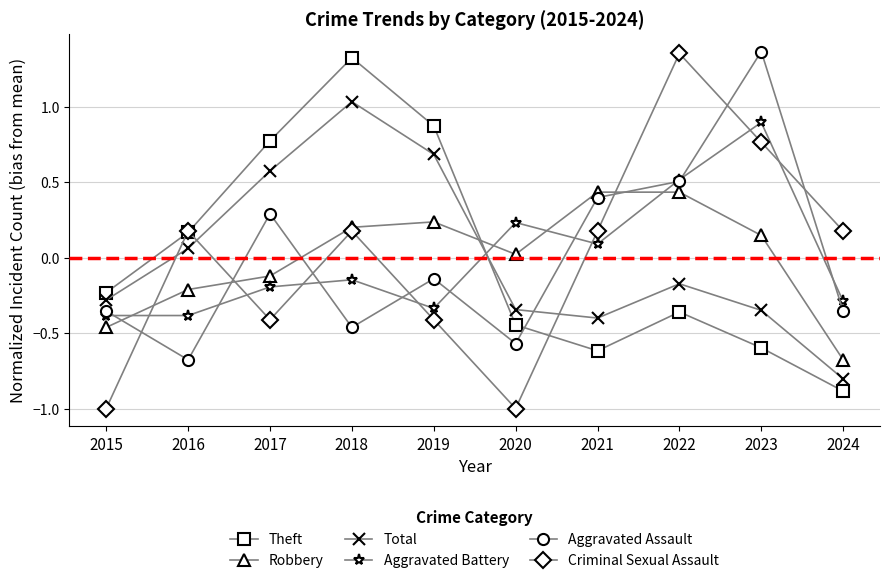

Where is Robbery nearest to the value 0?

2020